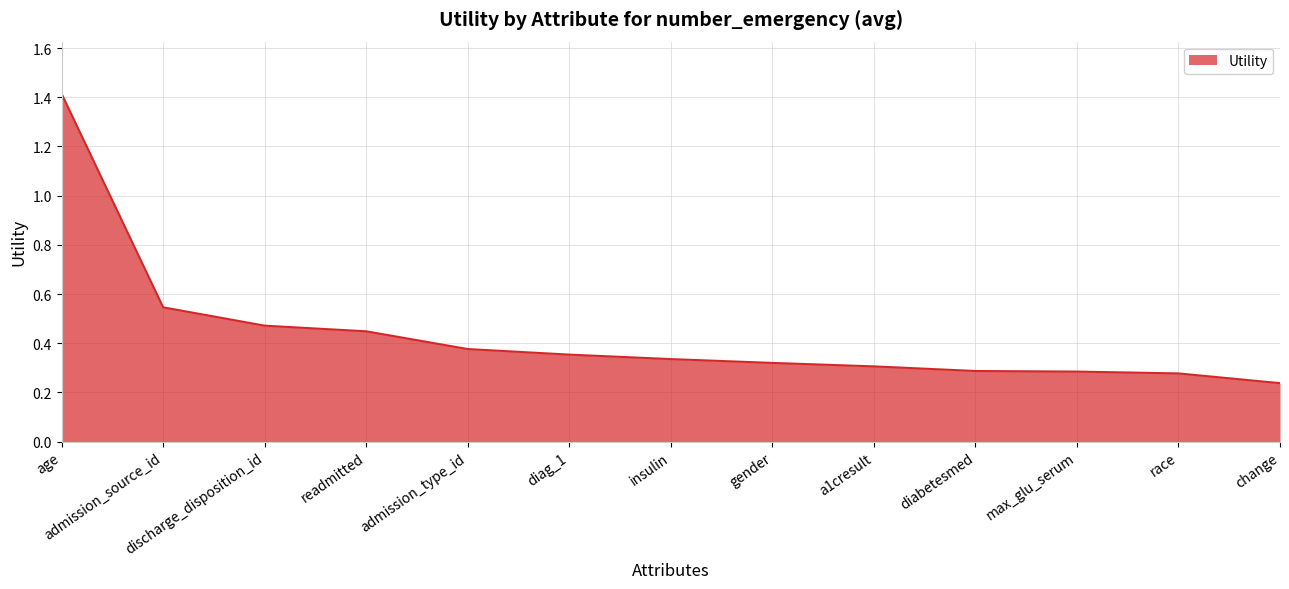

Where is the data nearest to the value 0?

change